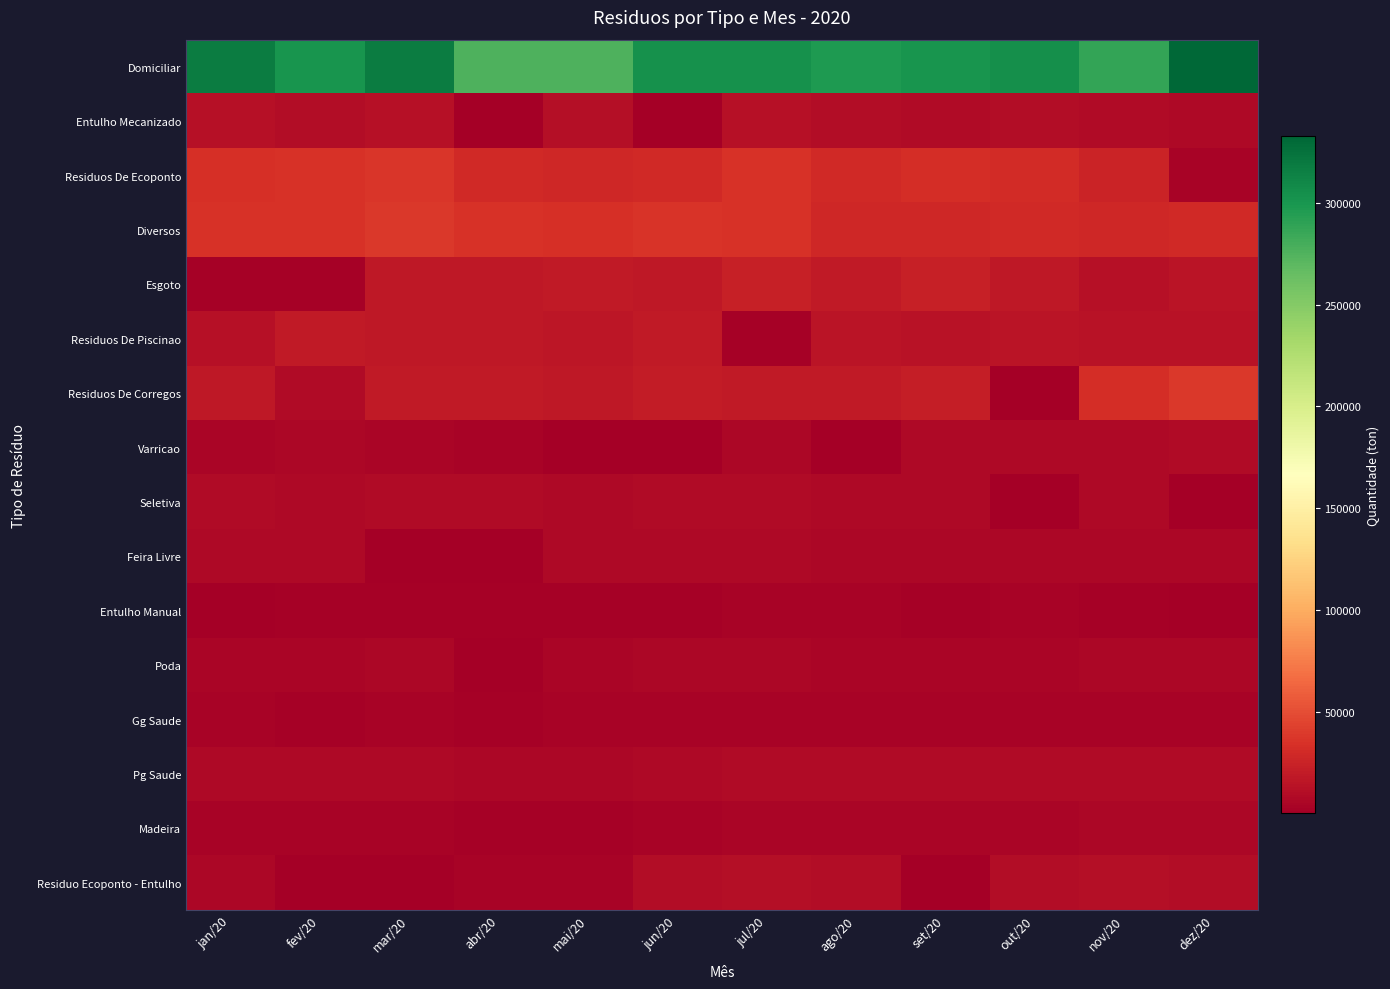

What is the maximum value shown in the chart?

332637